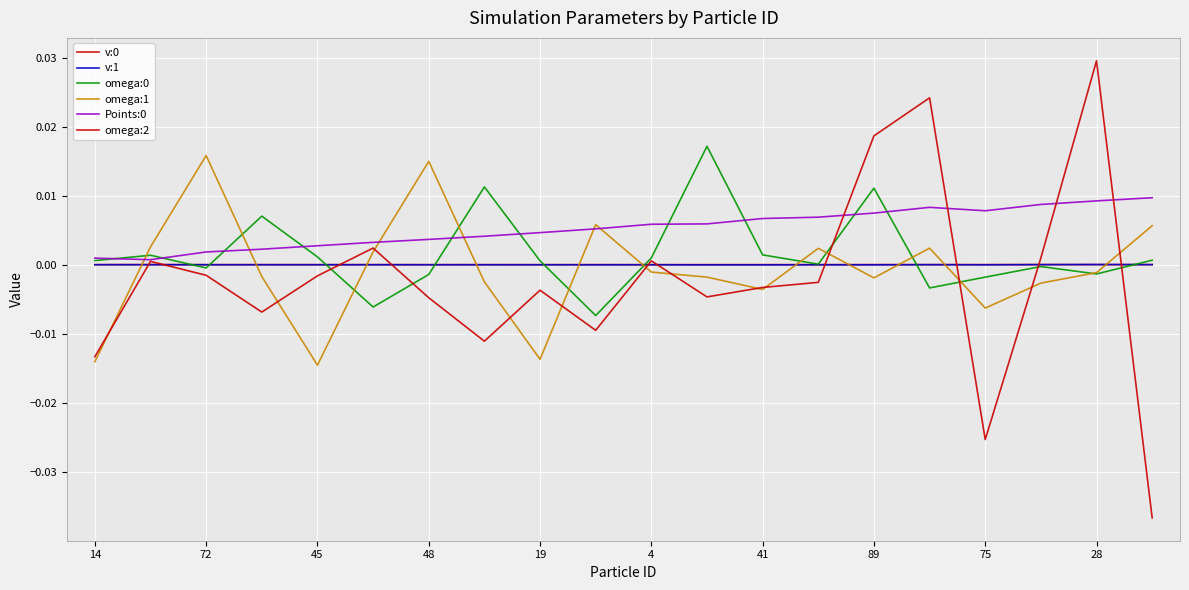

What is the label of the 10th point from the left?

28